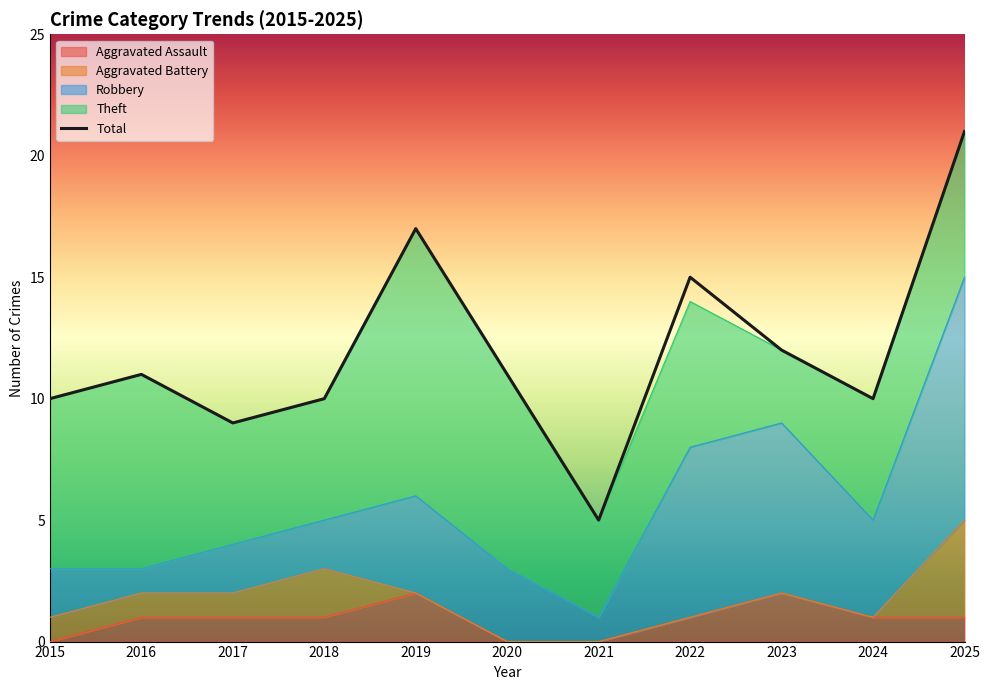

Rank the series at 2017 from lowest to highest value.

Aggravated Assault, Aggravated Battery, Robbery, Theft, Total